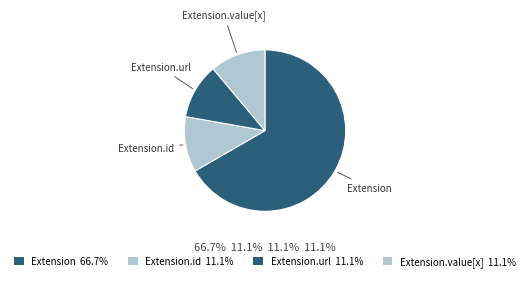

Is there a majority slice in this chart?

Yes